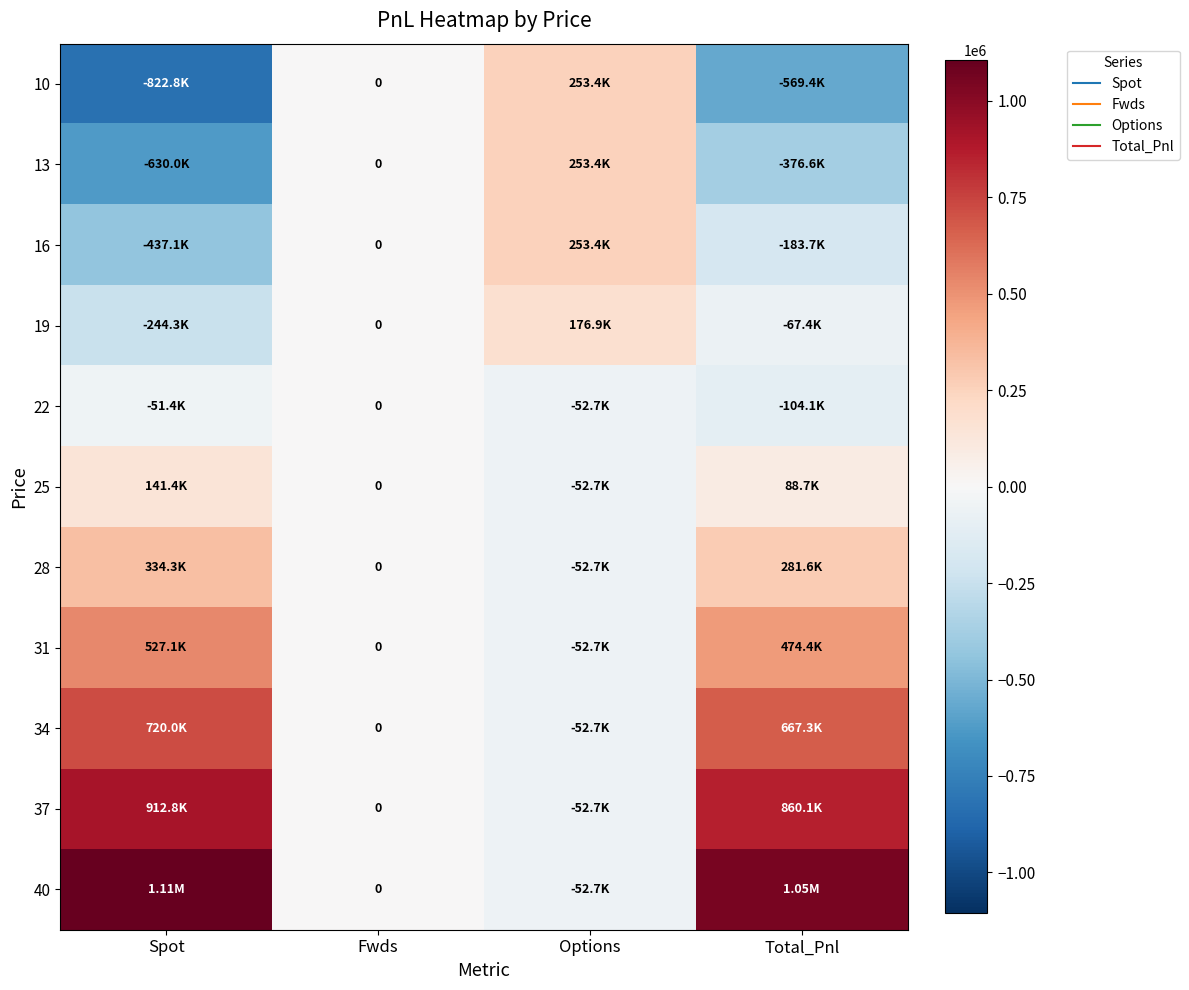

At how many categories does at least one series exceed -686577?

4